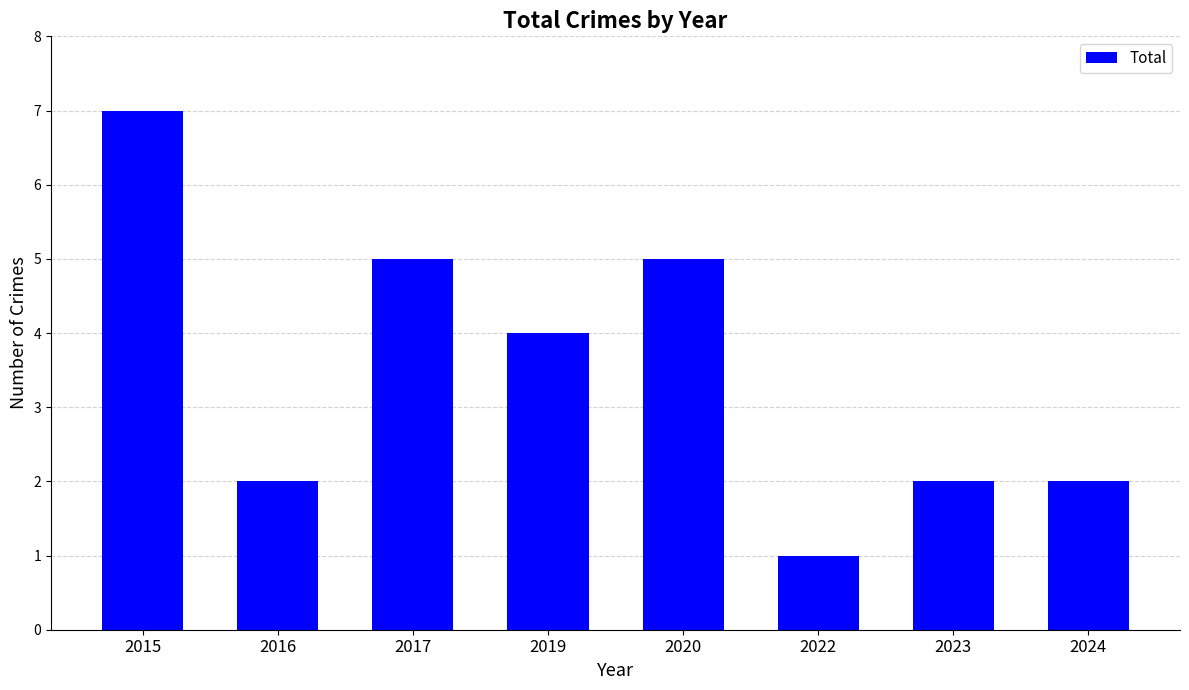

What is the difference between the maximum and minimum values?

6